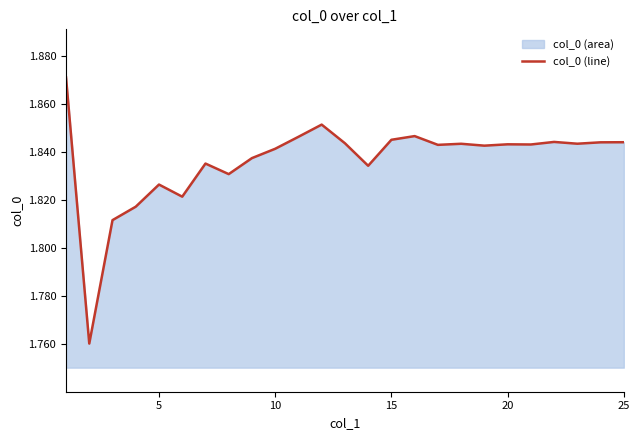

Does the chart display data point markers on the line(s)?

No